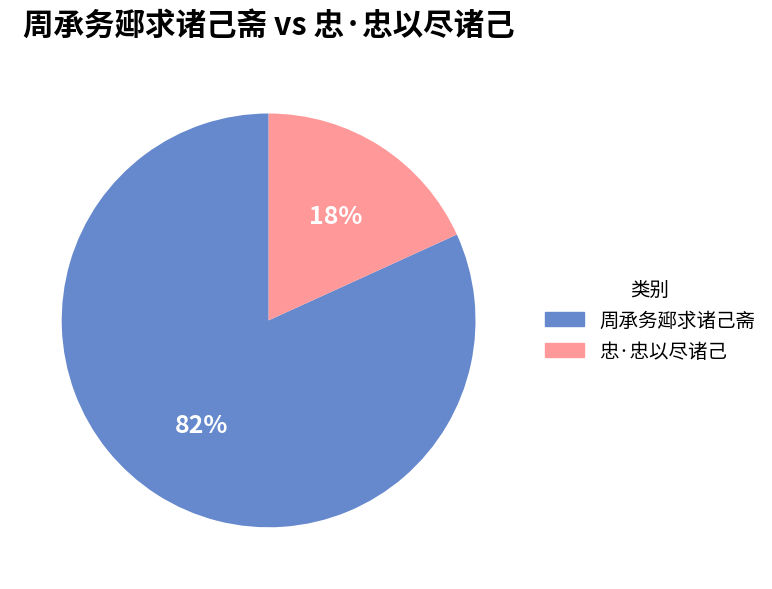

What is the ratio of the value at 忠·忠以尽诸己 to the value at 周承务郔求诸己斋?

0.2